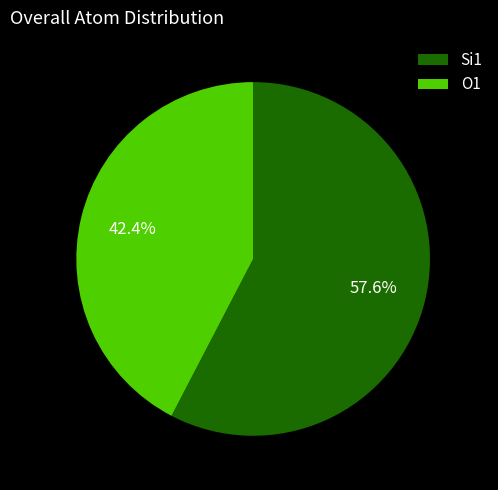

Between Si1 and O1, which is larger?

Si1